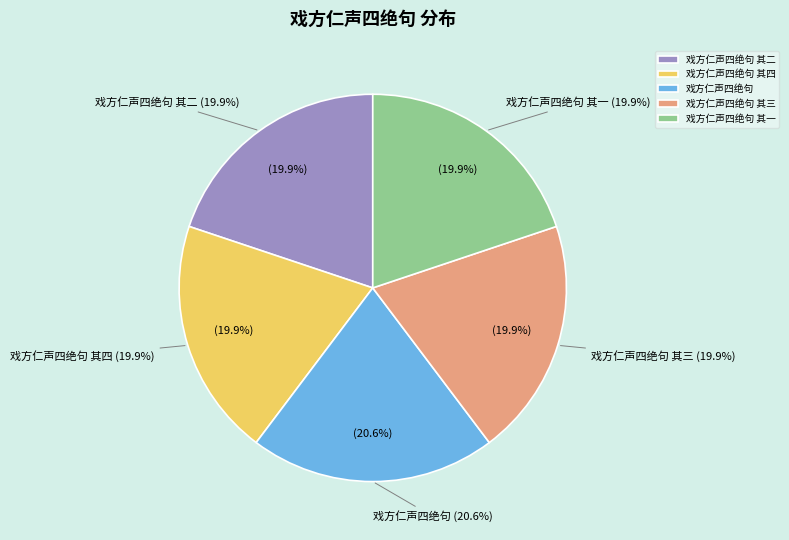

What is the change in value from 戏方仁声四绝句 to 戏方仁声四绝句 其三?

-37761